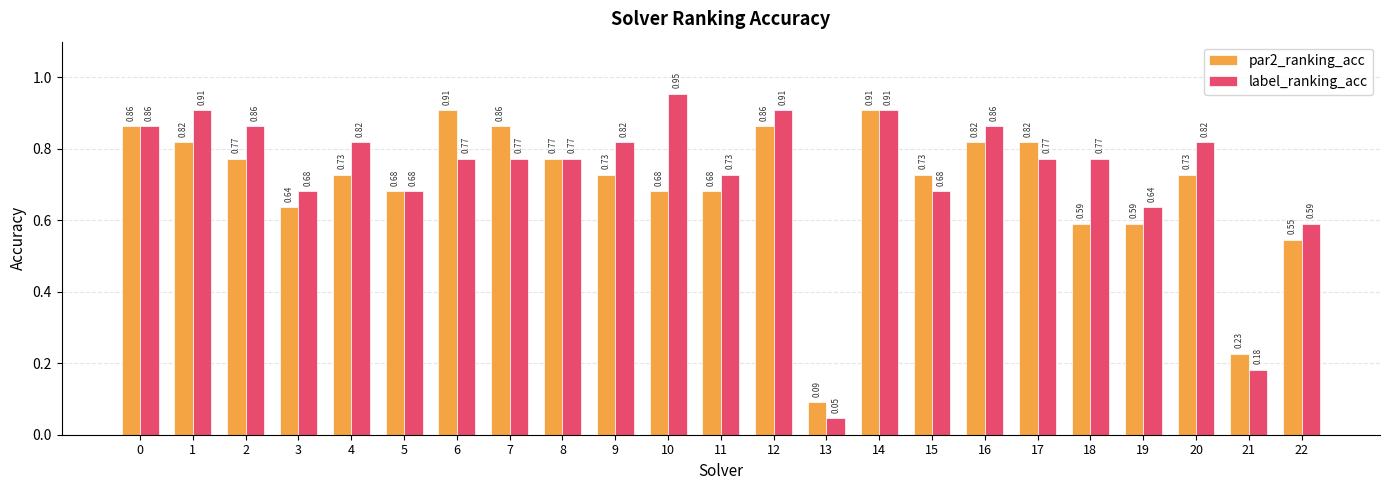

The value of label_ranking_acc at 0 is 1.3. True or false?

False